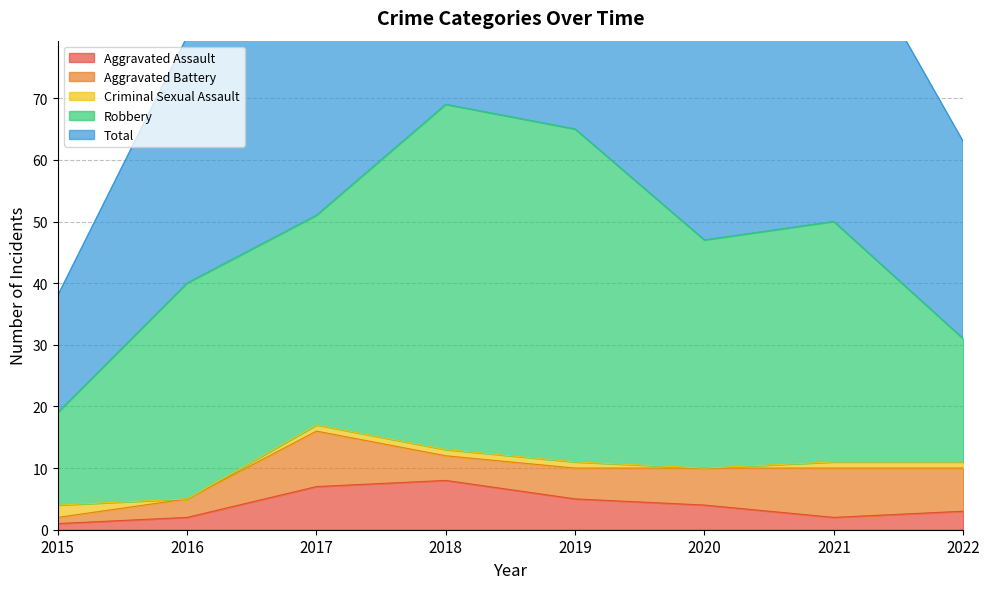

Between 2016 and 2018, which is larger?

2018